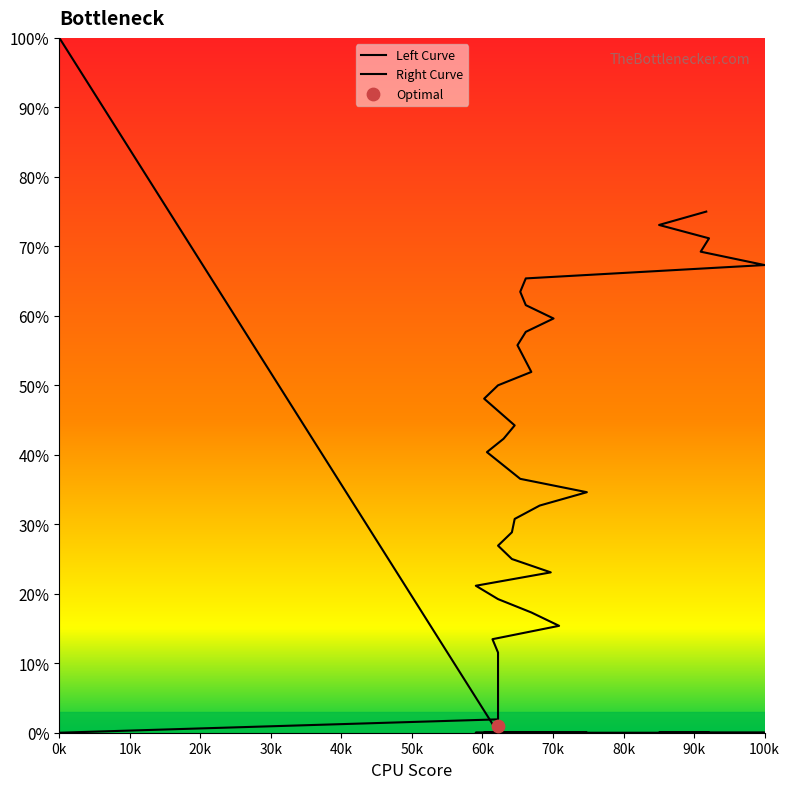

Which series contains the lowest Y value?

Left Curve